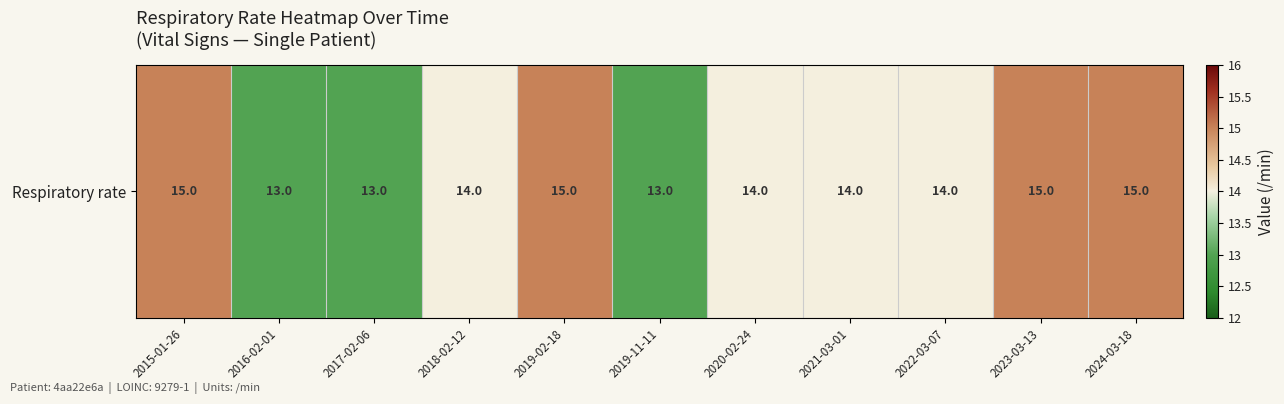

Reading right to left, transcribe all the data shown in this chart.

2024-03-18=15	2023-03-13=15	2022-03-07=14	2021-03-01=14	2020-02-24=14	2019-11-11=13	2019-02-18=15	2018-02-12=14	2017-02-06=13	2016-02-01=13	2015-01-26=15